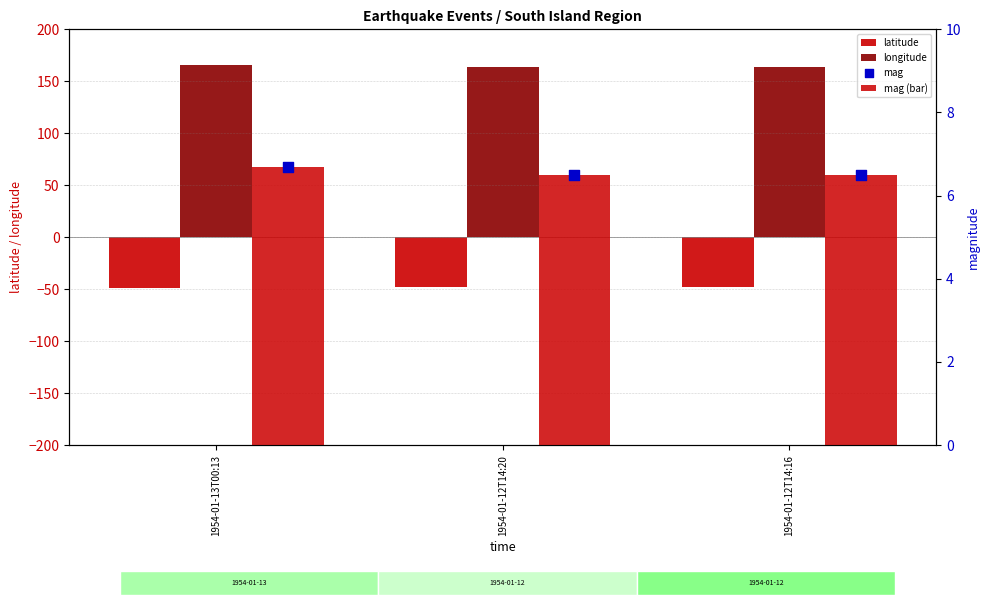

Which series has the widest spread of Y values?

longitude